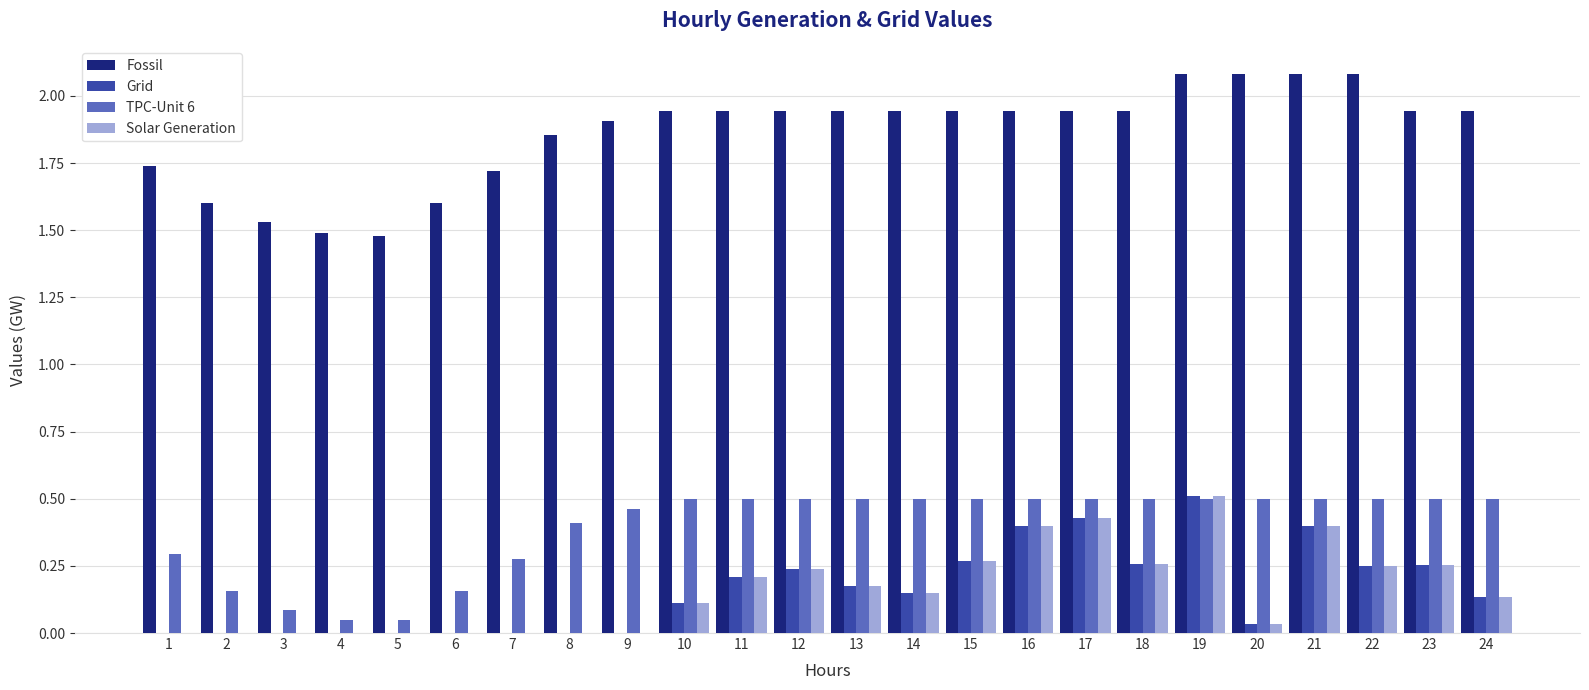

What is the greatest value displayed?

2.1